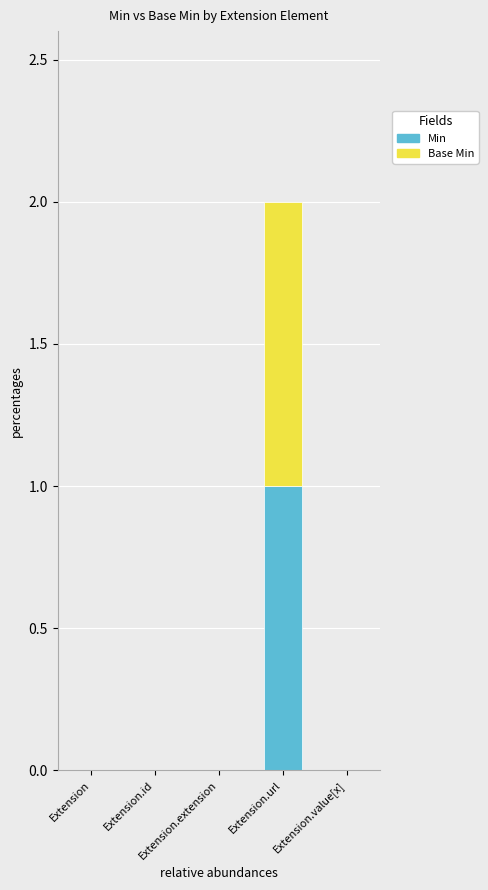

Does the chart contain stacked bars?

Yes